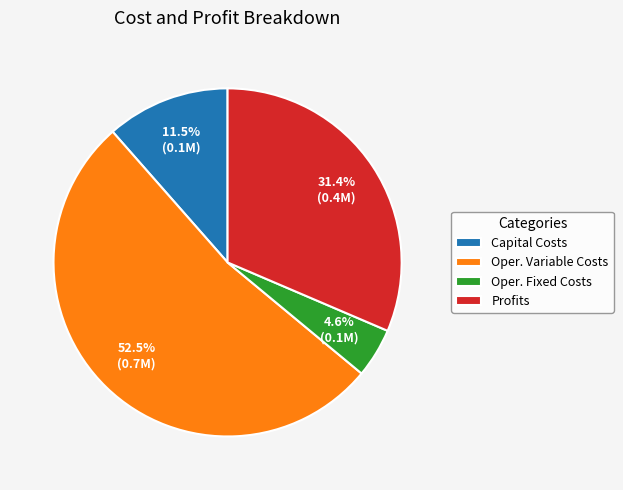

Which has a higher value, Profits or Capital Costs?

Profits